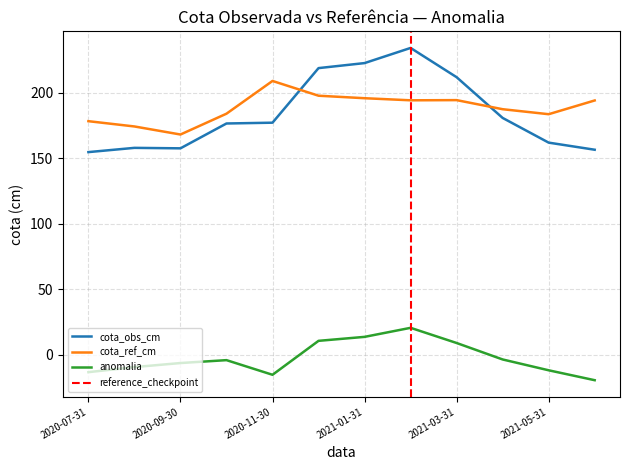

What is the smallest value displayed?

-19.4